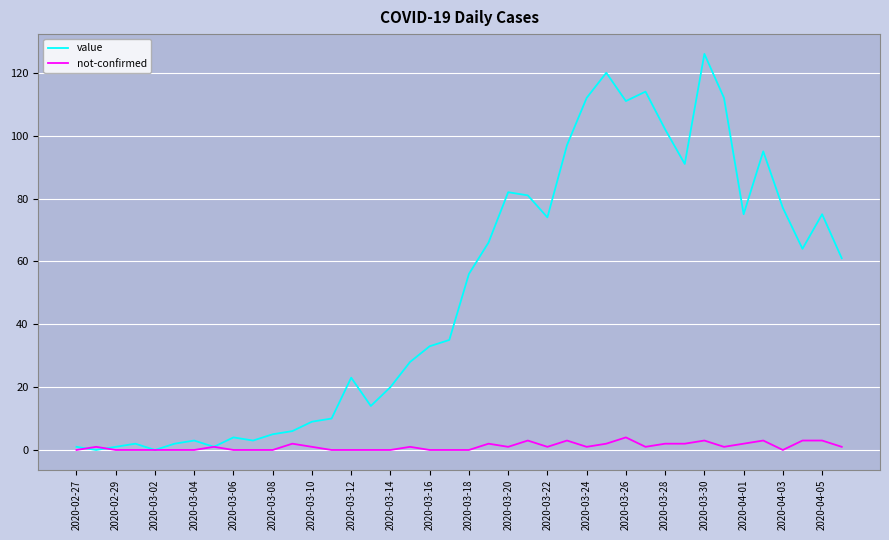

List the series in order of their peak value, highest first.

value, not-confirmed